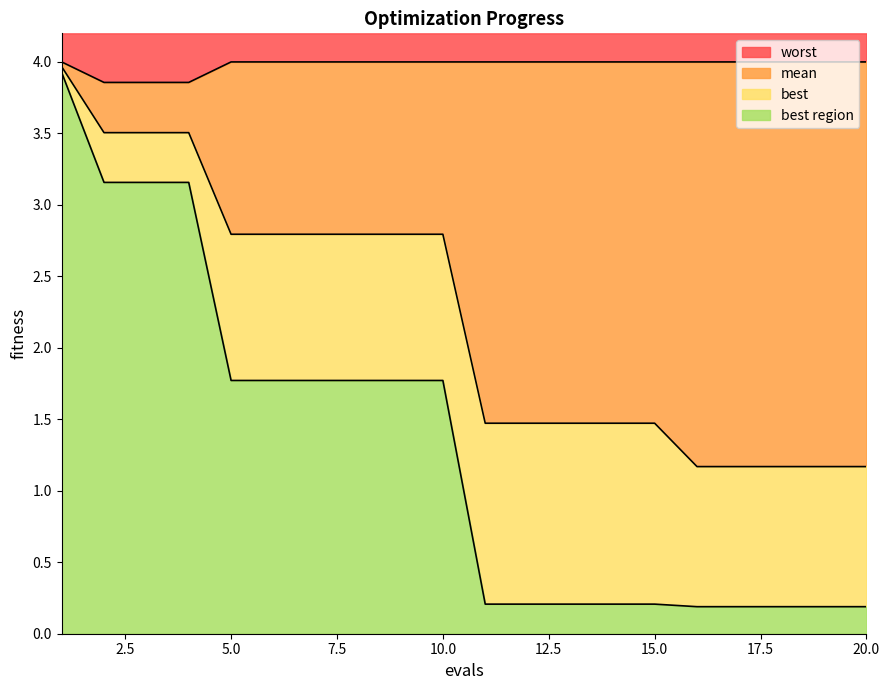

What is the difference between the second highest and minimum values in the mean series?

2.3